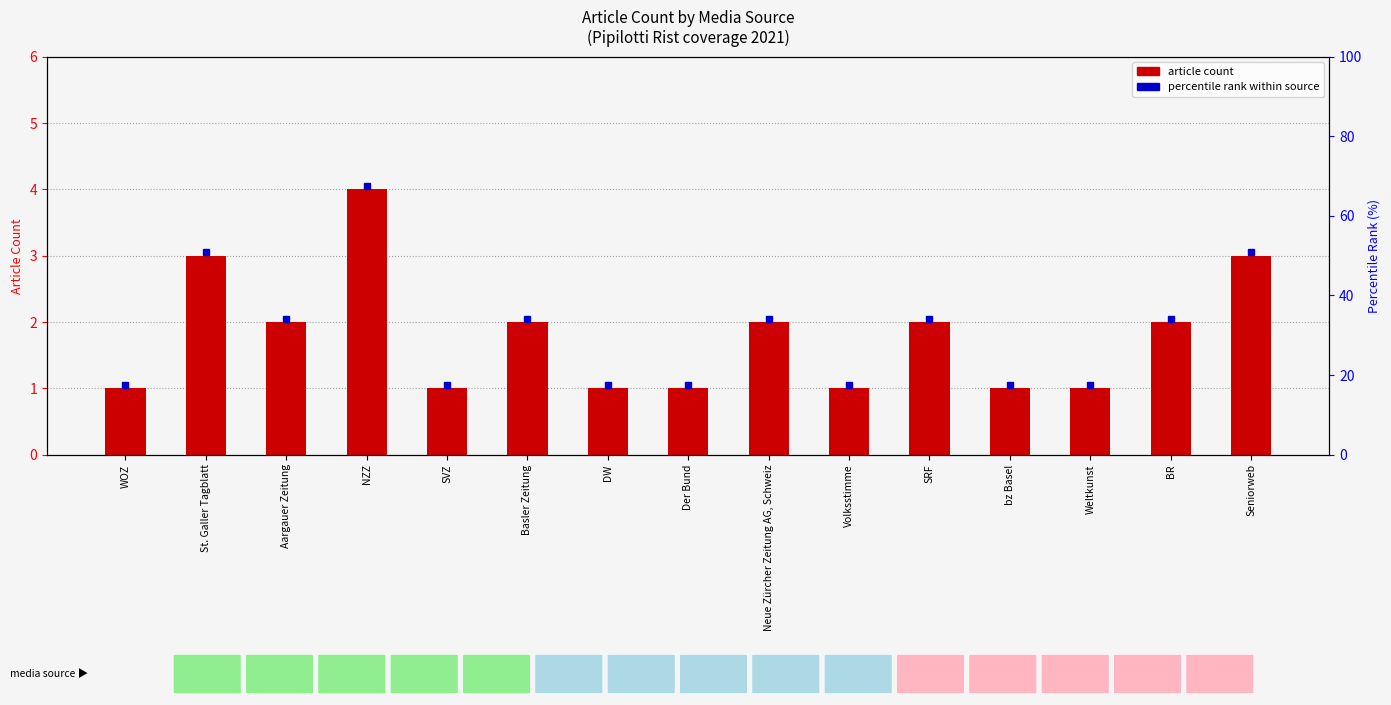

At which label does the data first exceed 2?

St. Galler Tagblatt